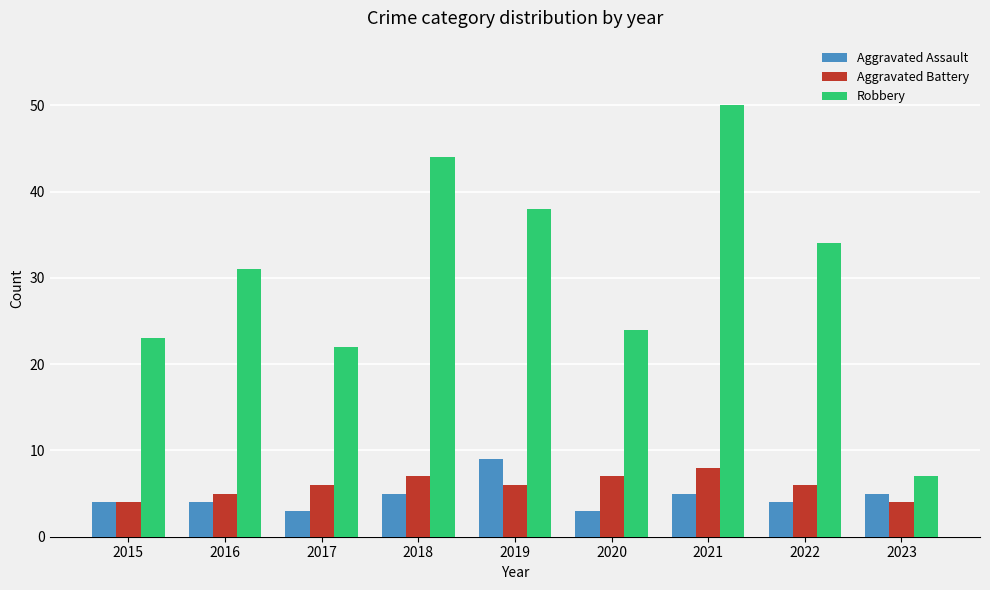

Which series has the largest total across all categories?

Robbery